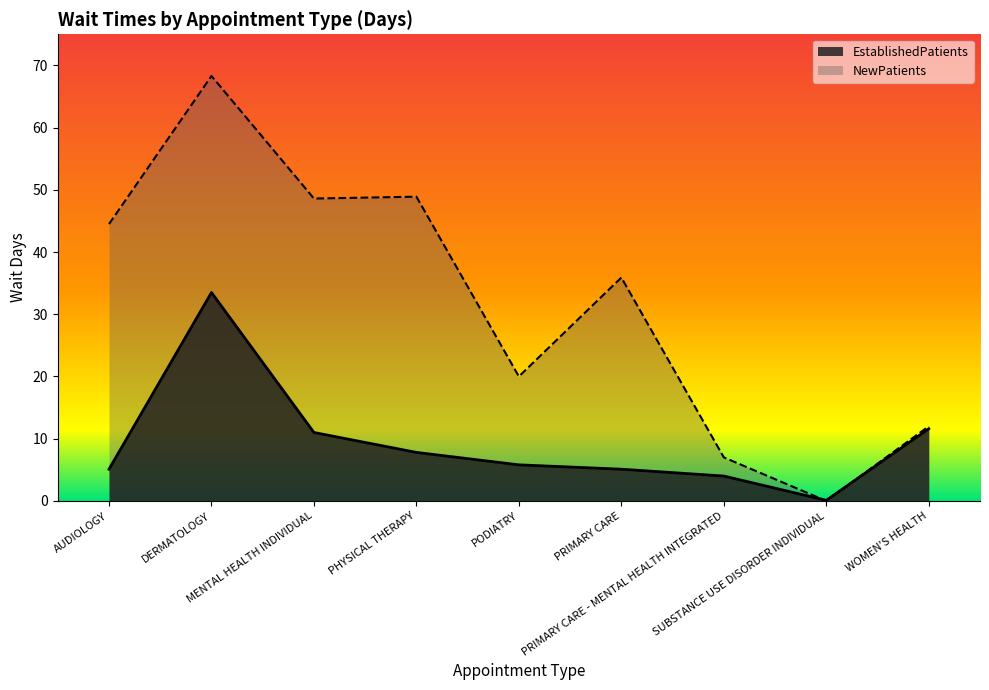

What is the label of the 9th point from the left?

WOMEN'S HEALTH